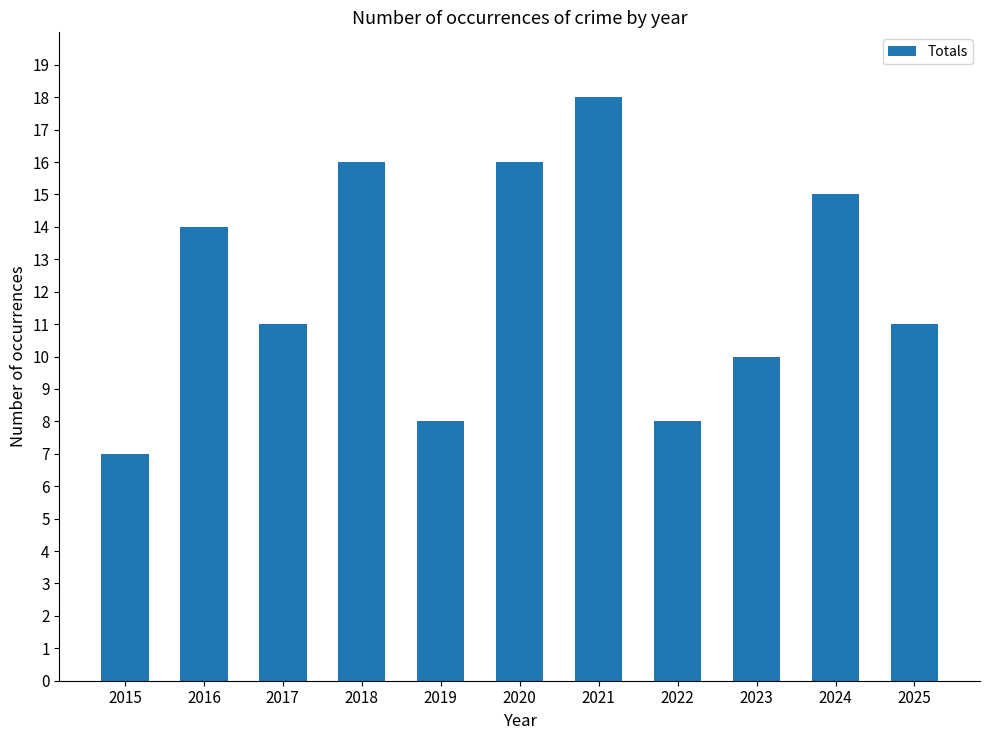

What is the sum of the values at 2024 and 2015?

22